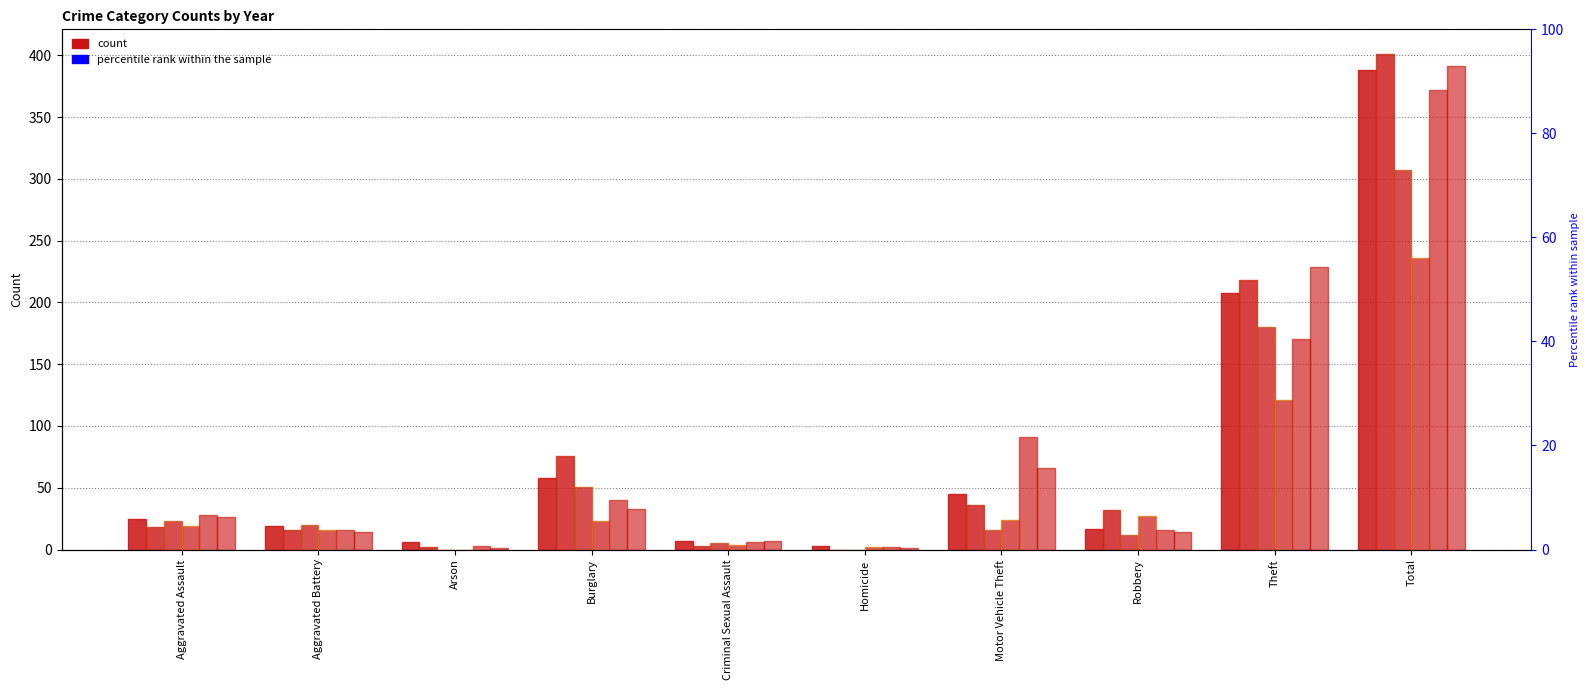

What is the total value across all series at Homicide?

8